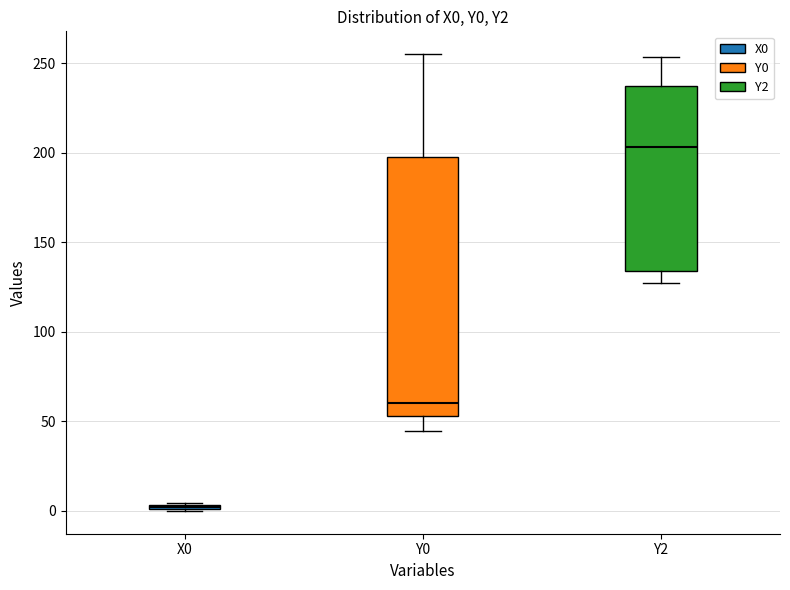

Comparing the boxes themselves (not the whiskers), which one is the tallest?

Y0